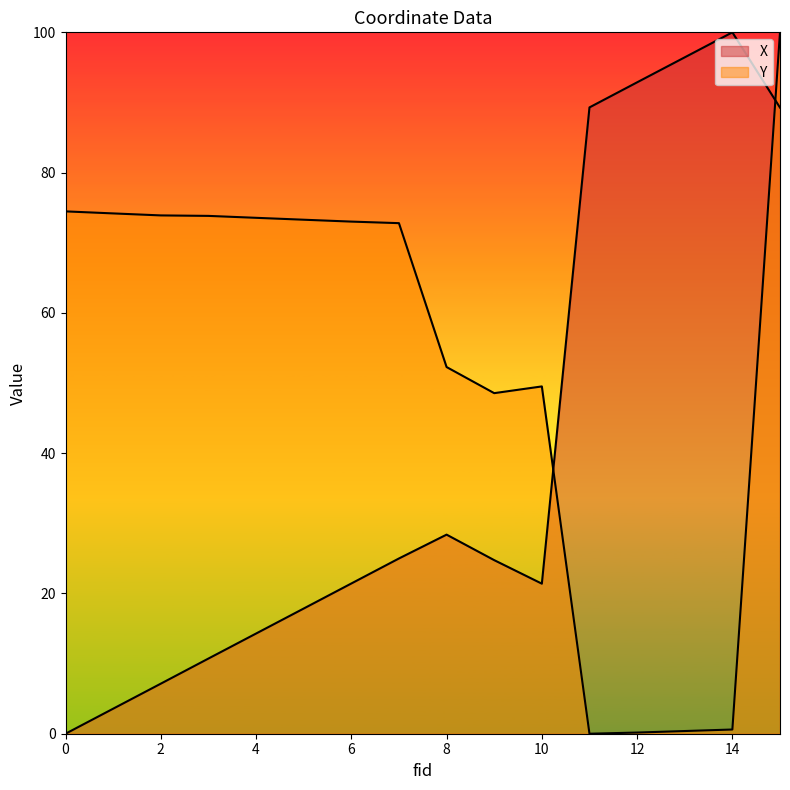

What is the average value of the X series?

40.1